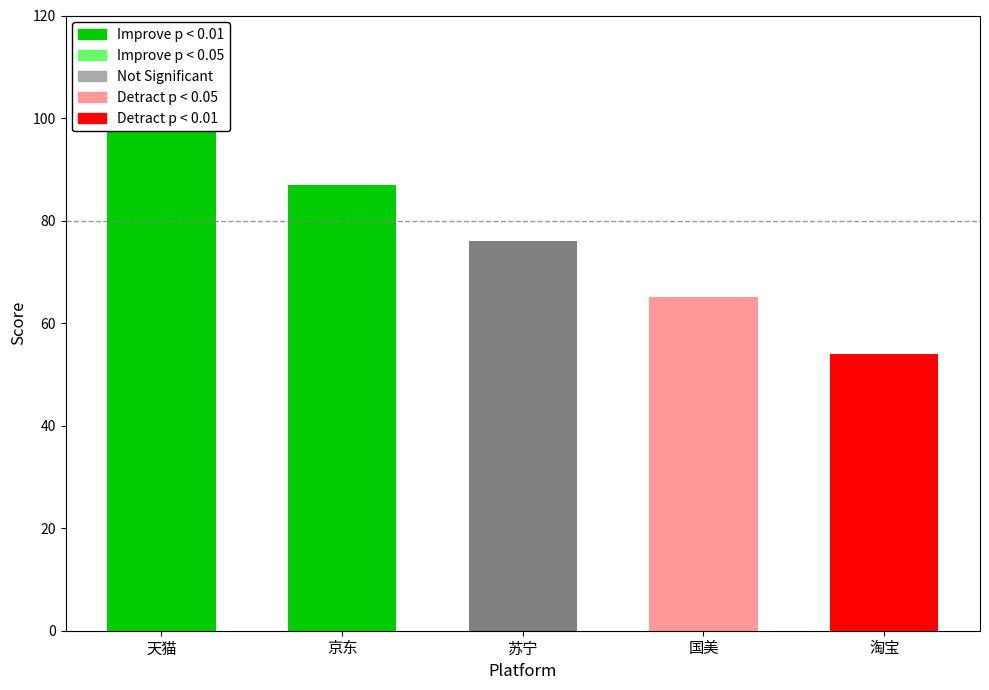

What is the maximum value shown in the chart?

98